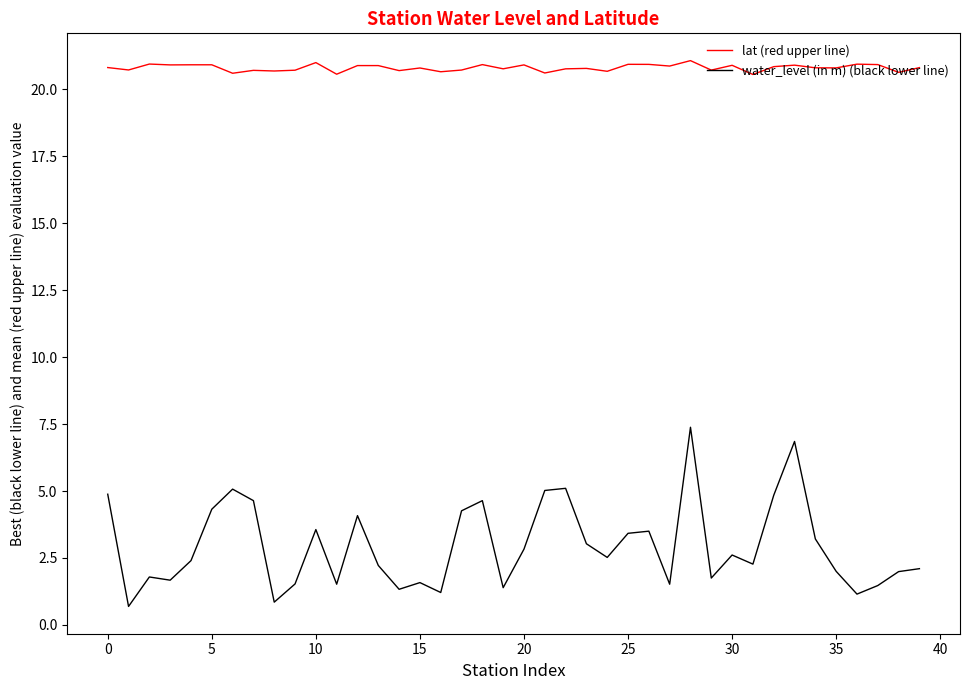

True or false: lat (red upper line) and water_level (in m) (black lower line) intersect in this chart.

False